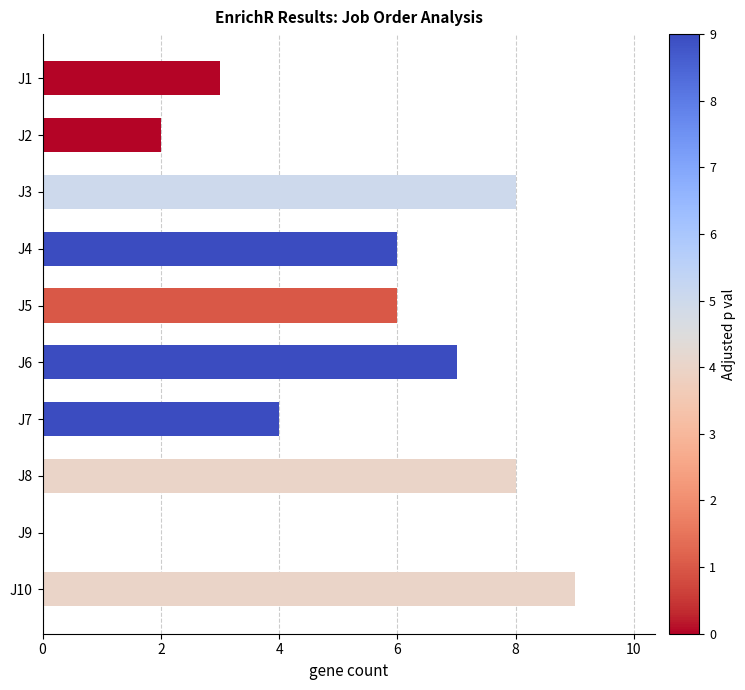

The value at J4 is 3. True or false?

False